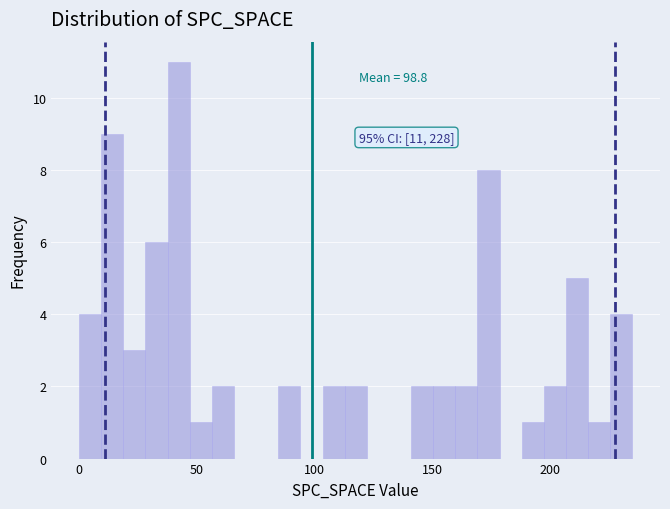

Around what value on the x-axis is the tallest bar? Give the approximate position of its centre, as read against the axis.

40